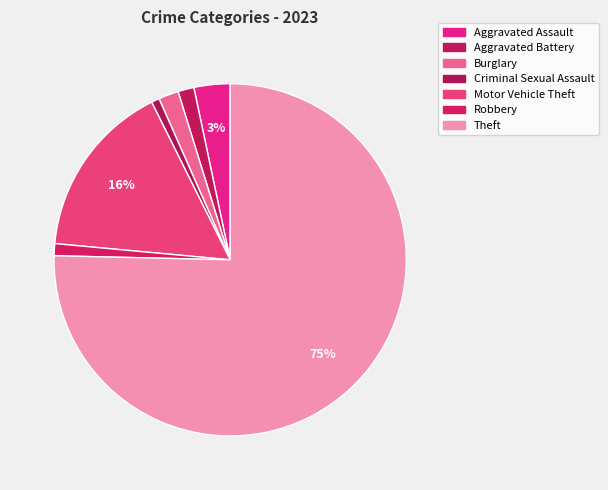

What percentage is the Motor Vehicle Theft slice, to the nearest percent?

16%